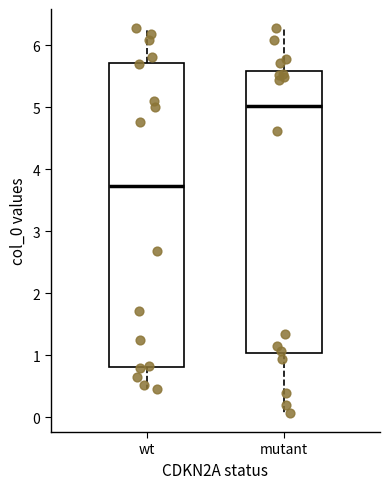

Which box has the lowest median line?

wt